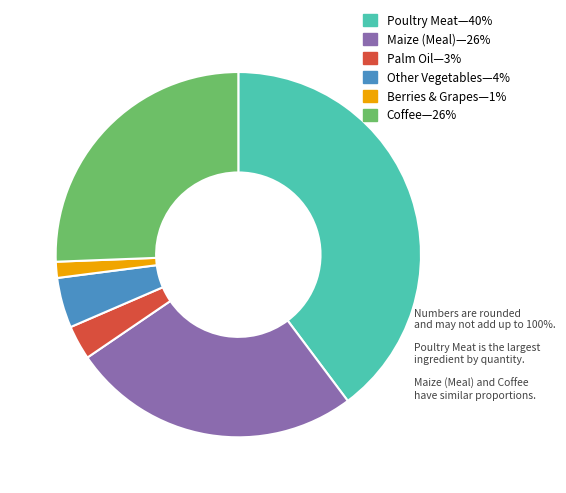

How many segments does this pie chart have?

6